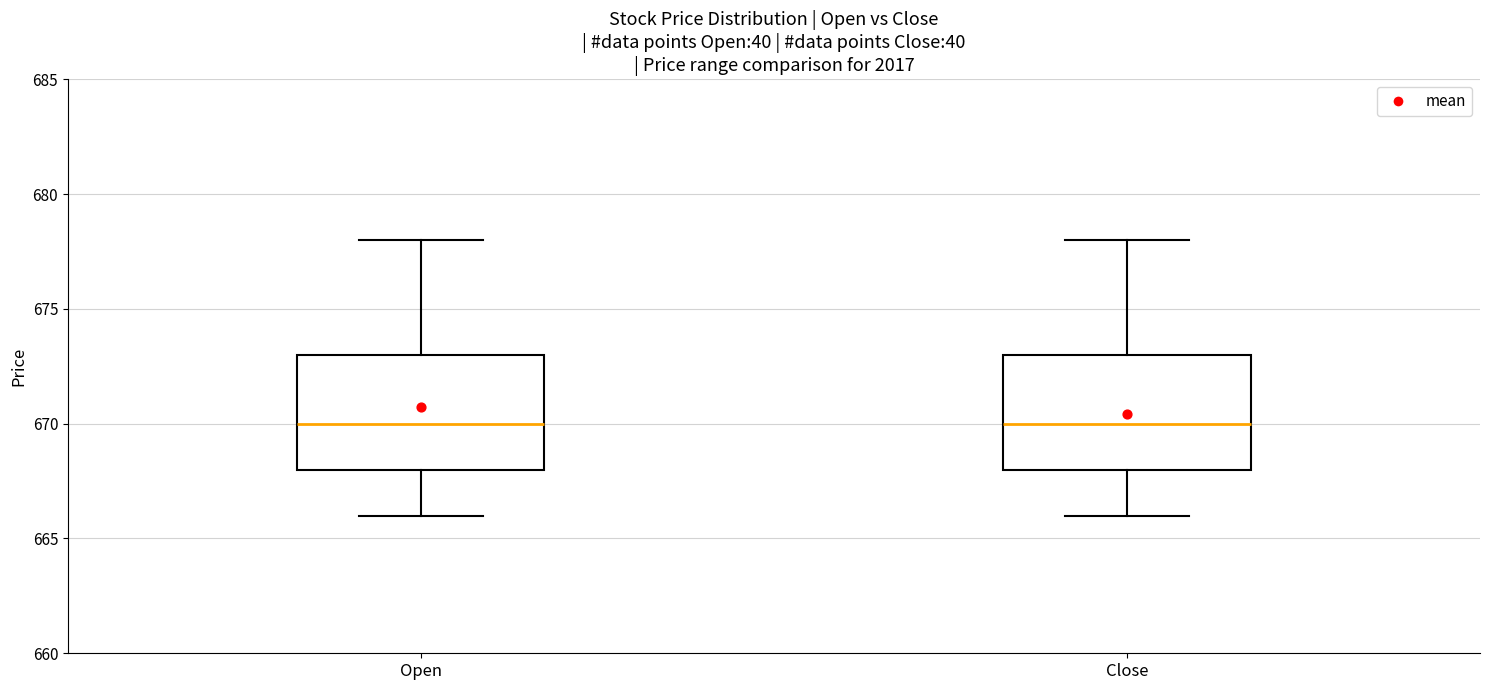

Where does the median line of the box for Open sit on the y-axis? The values are not printed on the chart, so give them approximately, as read against the axis.

670